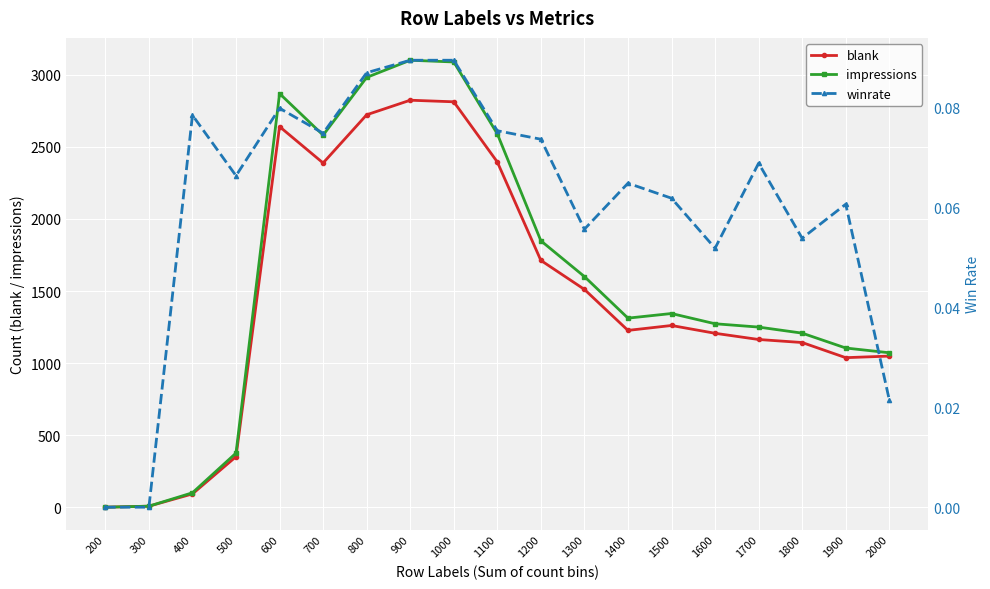

What are all the series names shown in the legend?

blank, impressions, winrate